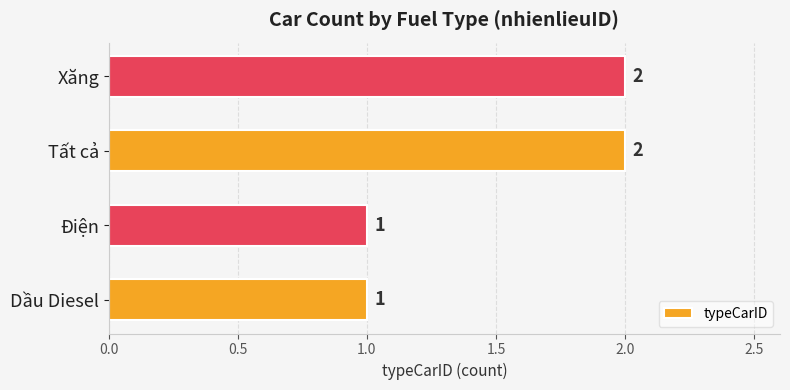

What is the smallest value displayed?

1